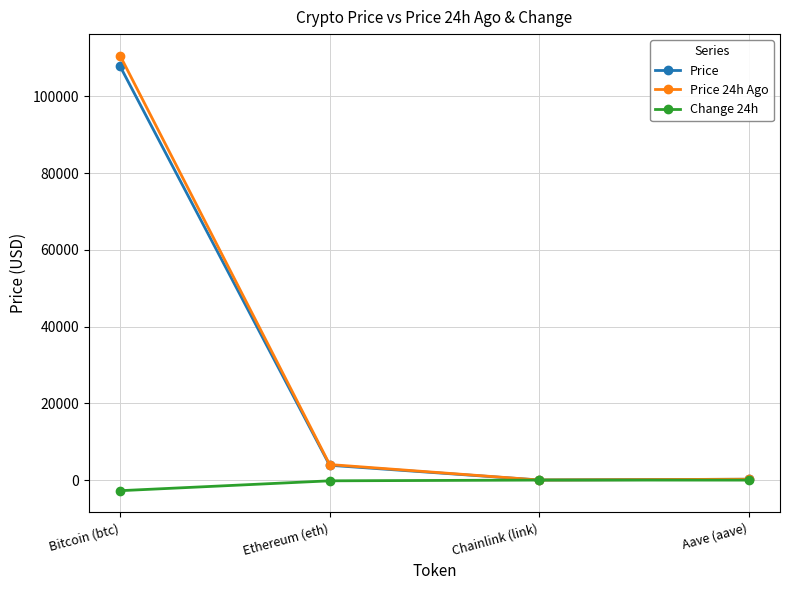

At which category is the sum across all series the highest?

Bitcoin (btc)